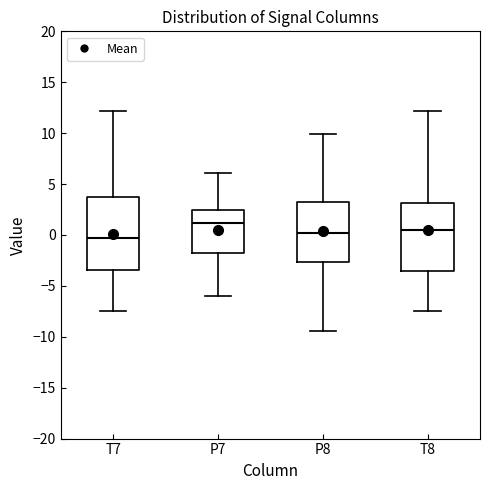

Where does the median line of the box for P8 sit on the y-axis? The values are not printed on the chart, so give them approximately, as read against the axis.

0.0